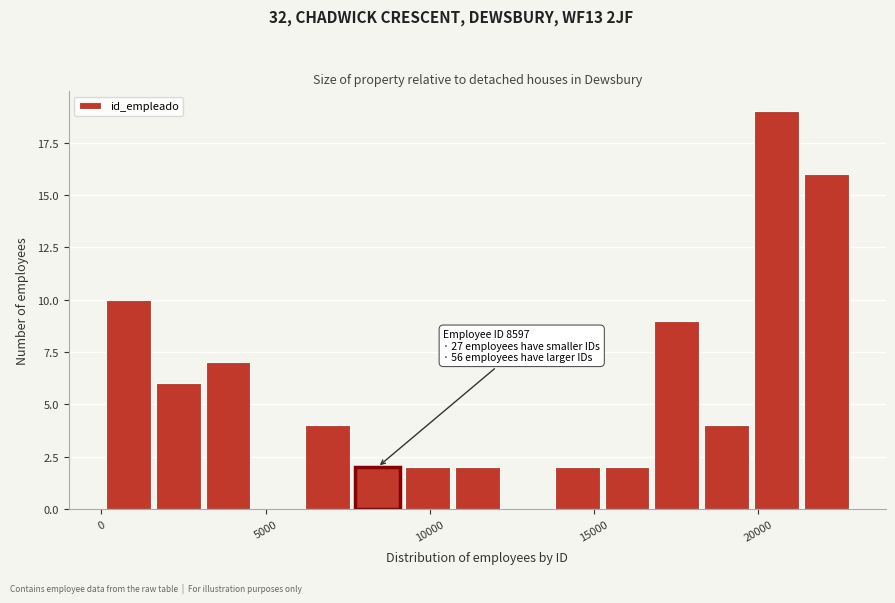

Around what value on the x-axis is the tallest bar? Give the approximate position of its centre, as read against the axis.

20500